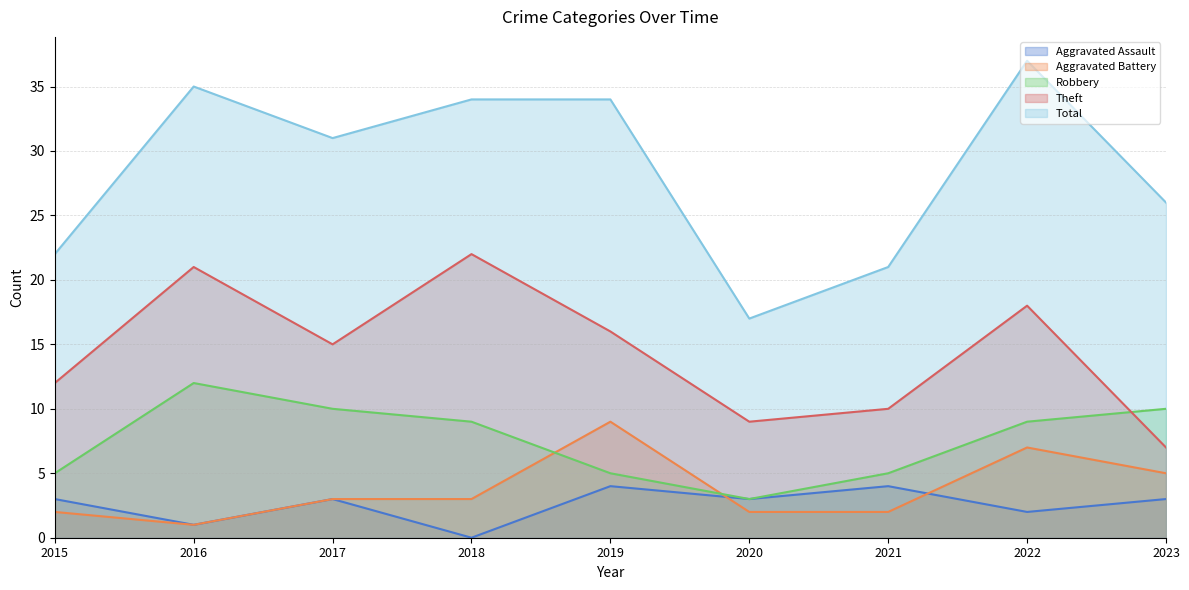

What is the total value across all series at 2016?

70